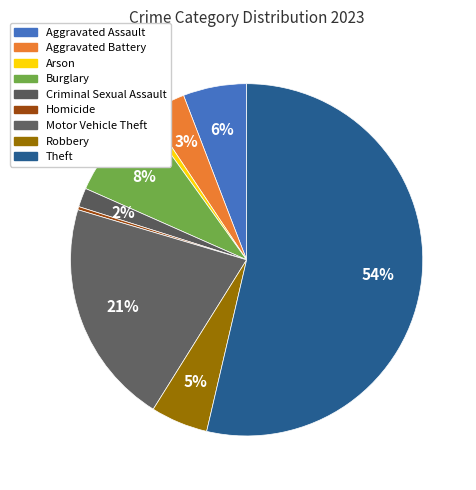

How many slices are in this pie chart?

9